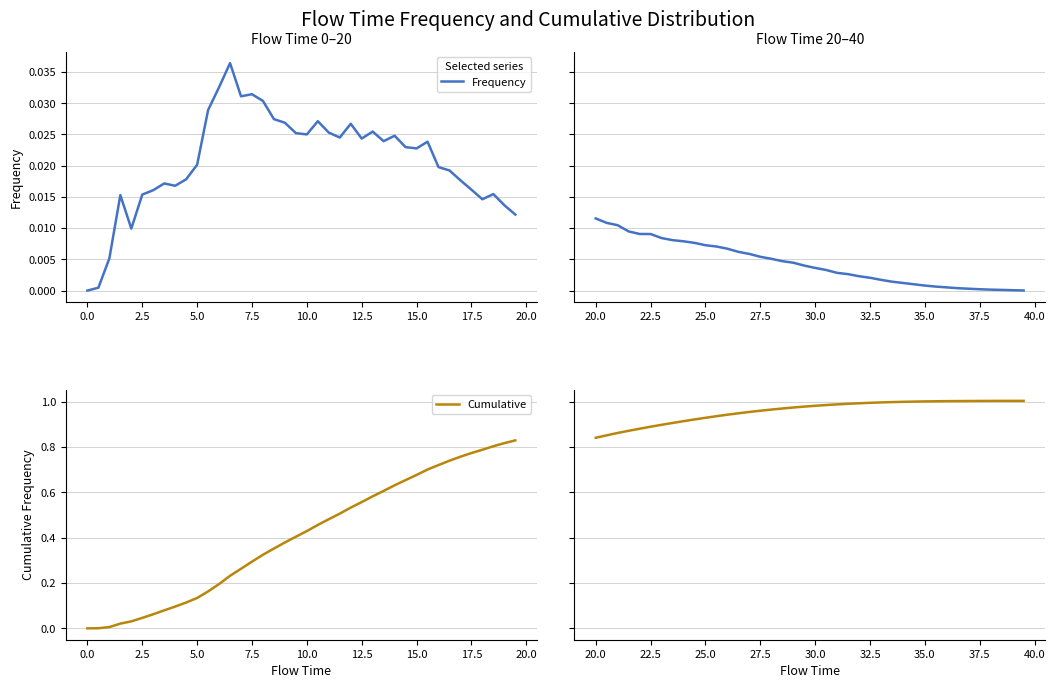

At how many categories does at least one series exceed 0?

40